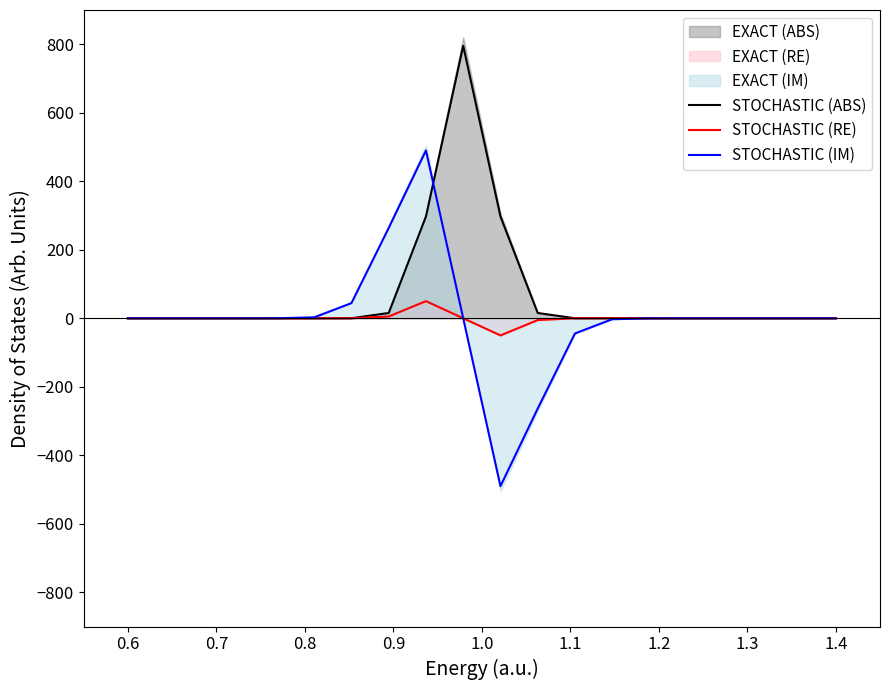

What is the minimum value for STOCHASTIC (RE)?

-50.0